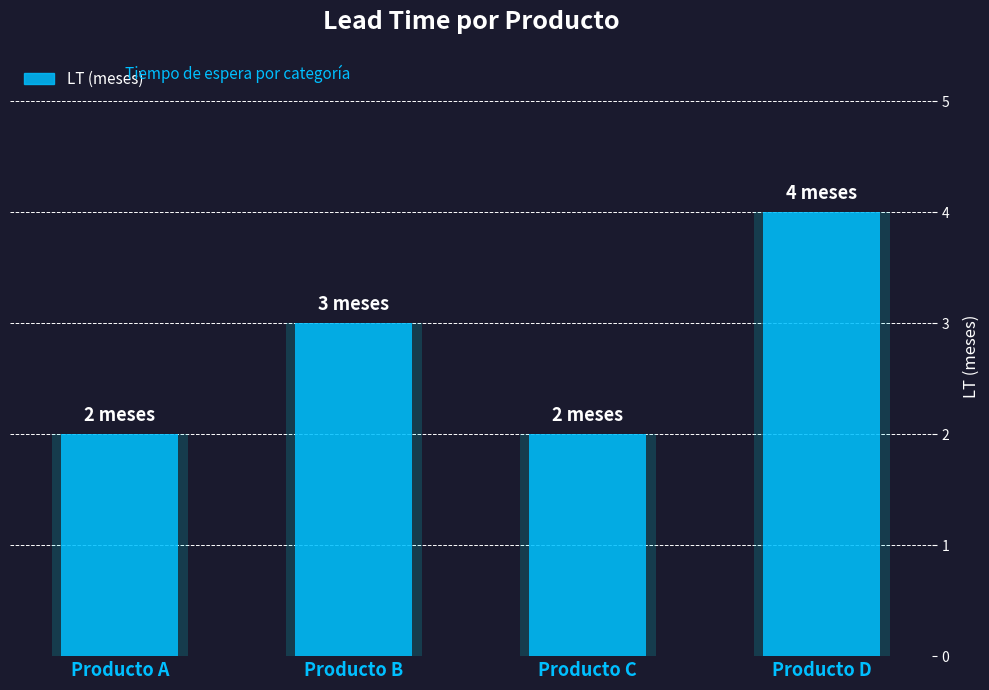

What is the value of the 1st bar from the left?

2